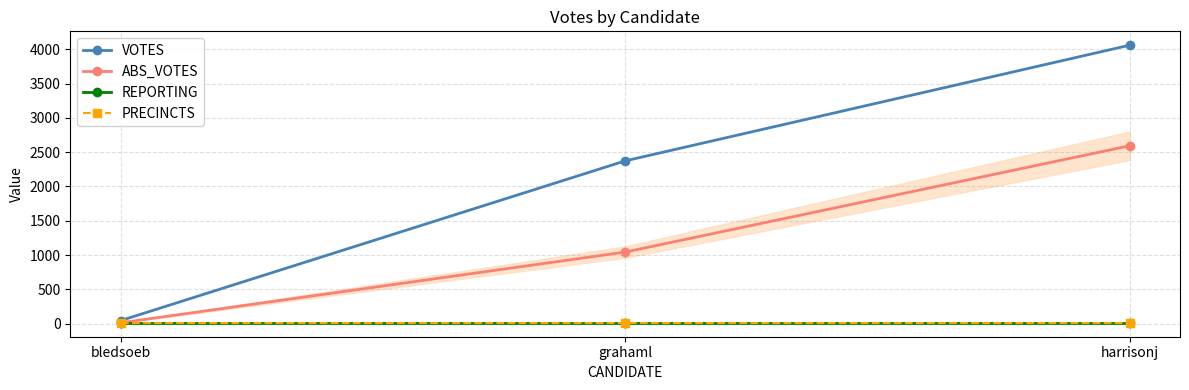

The REPORTING series shows 13 at bledsoeb. True or false?

True